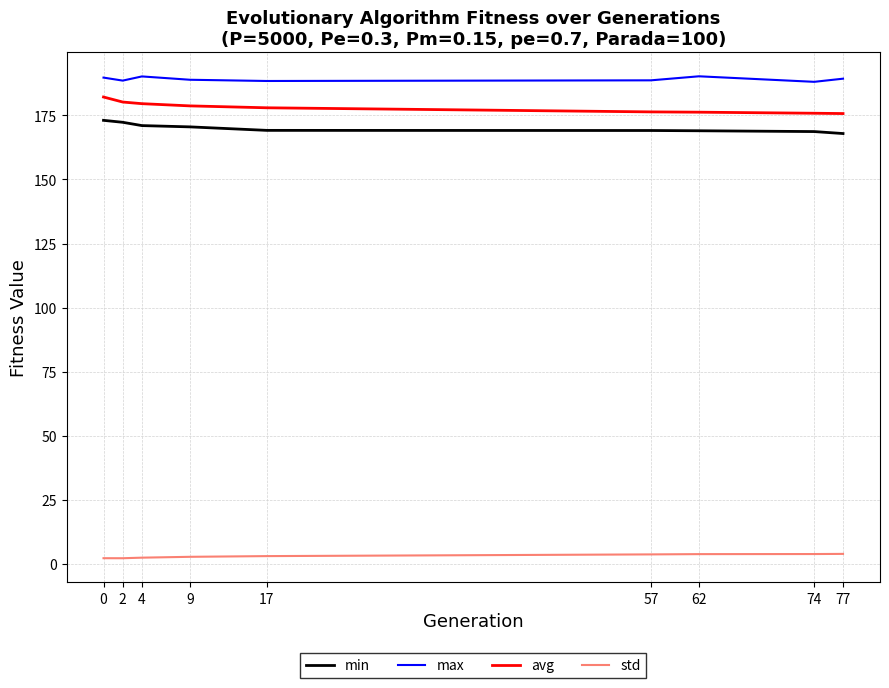

What is the difference between the second highest and minimum values in the max series?

2.1